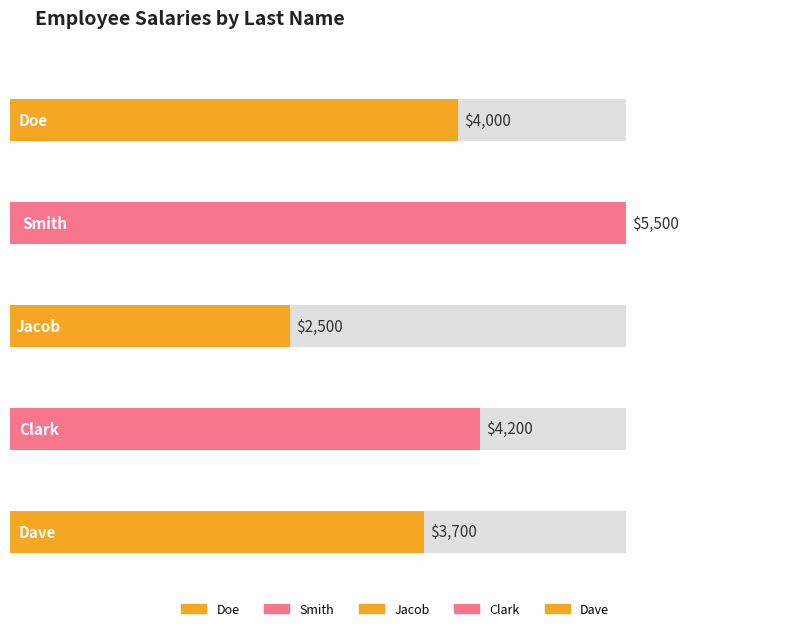

What is the smallest value displayed?

2500